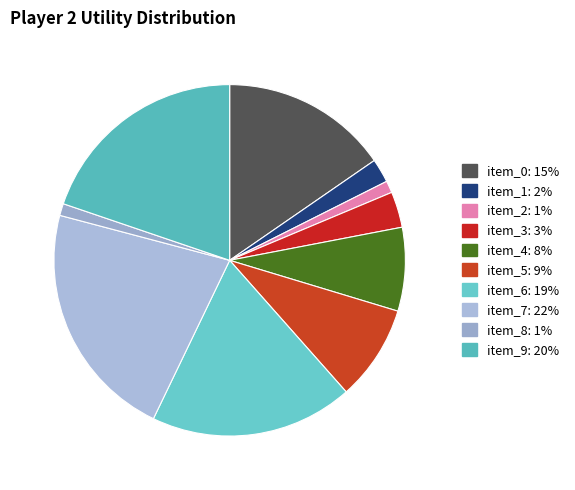

Count the number of slices in the pie.

10